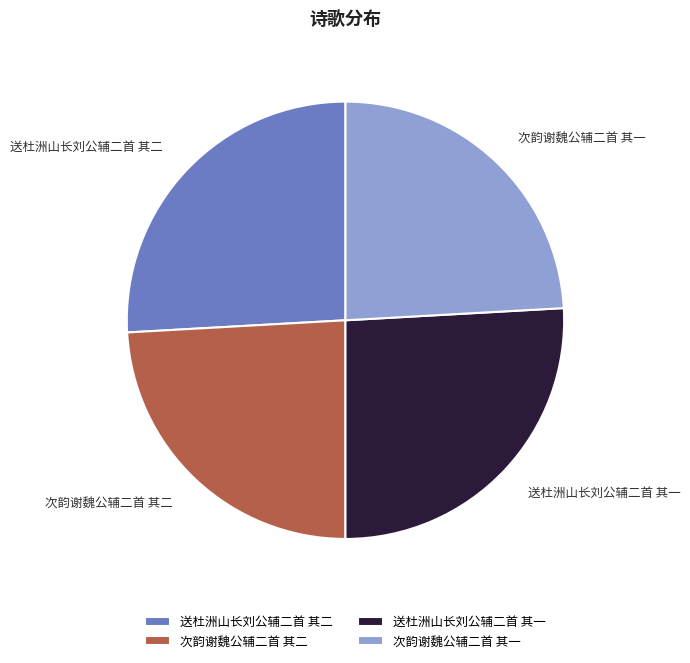

Does any single category account for the majority?

No